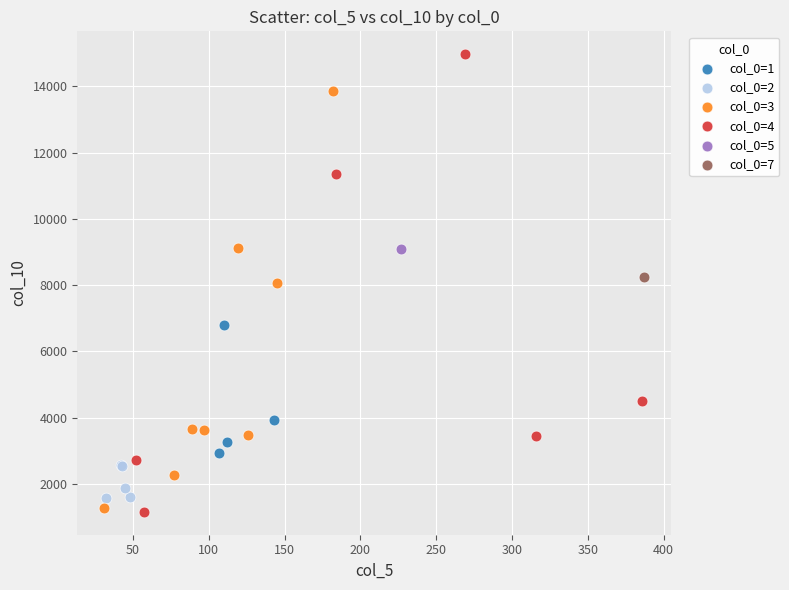

What are all the series names shown in the legend?

col_0=1, col_0=2, col_0=3, col_0=4, col_0=5, col_0=7